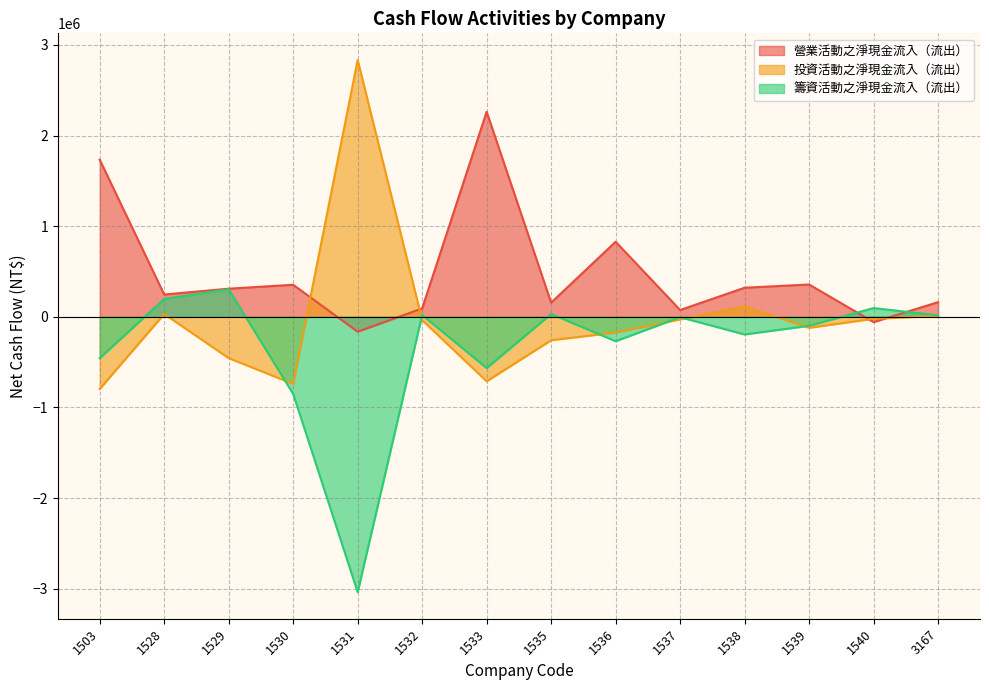

True or false: 投資活動之淨現金流入（流出） has a value of -173947 at 1536.

True